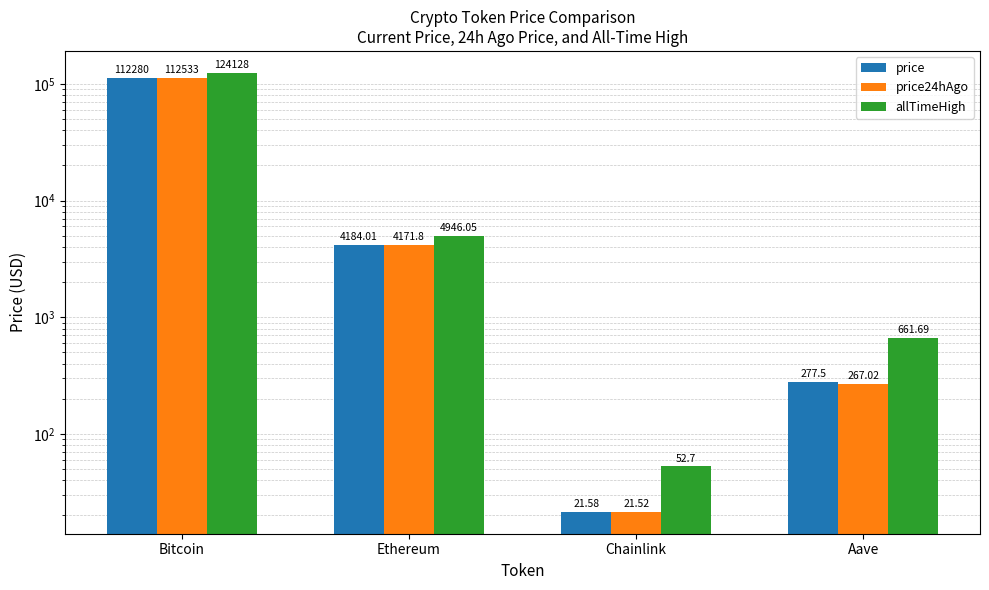

Reading right to left, what are all the values shown in this chart?

price: Aave=277.5	Chainlink=21.6	Ethereum=4184.0	Bitcoin=112280.0
price24hAgo: Aave=267.0	Chainlink=21.5	Ethereum=4171.8	Bitcoin=112533.0
allTimeHigh: Aave=661.7	Chainlink=52.7	Ethereum=4946.1	Bitcoin=124128.0